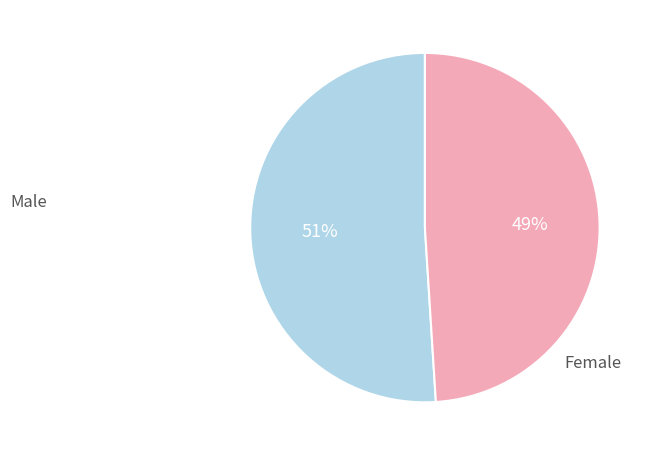

Is there any slice that represents more than half of the pie?

Yes